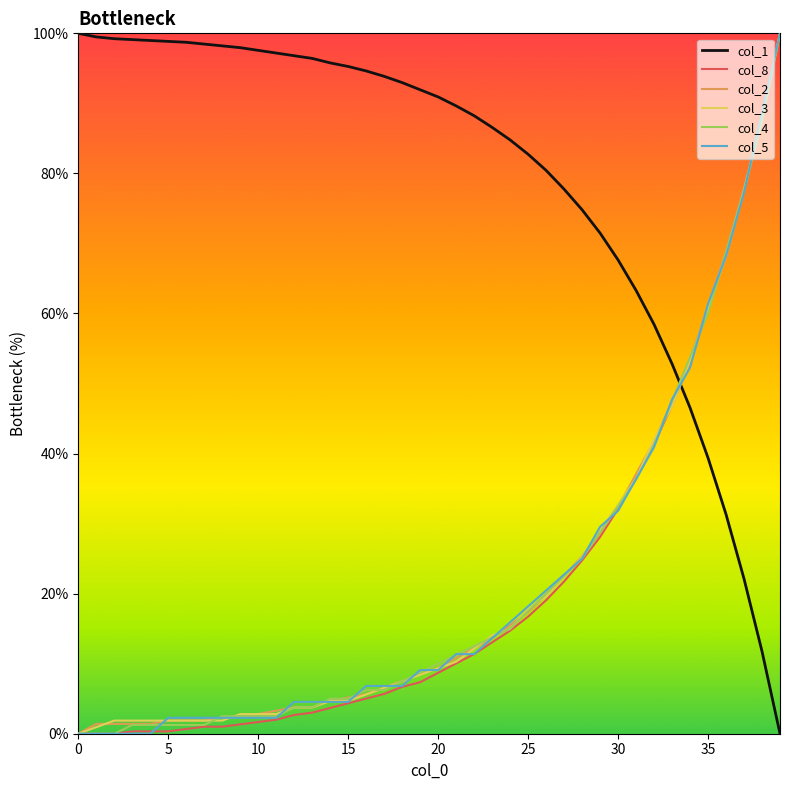

How many distinct data groups are displayed?

6